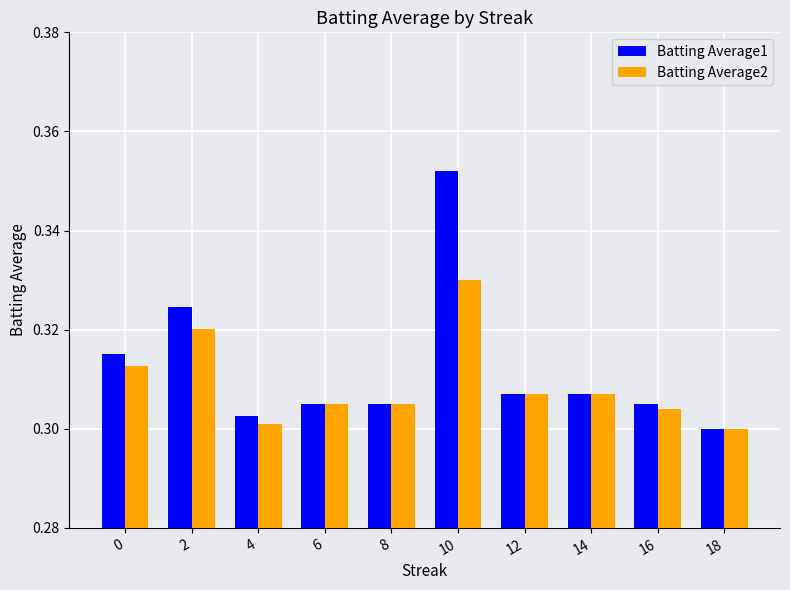

At which label is Batting Average1 closest to 0?

18